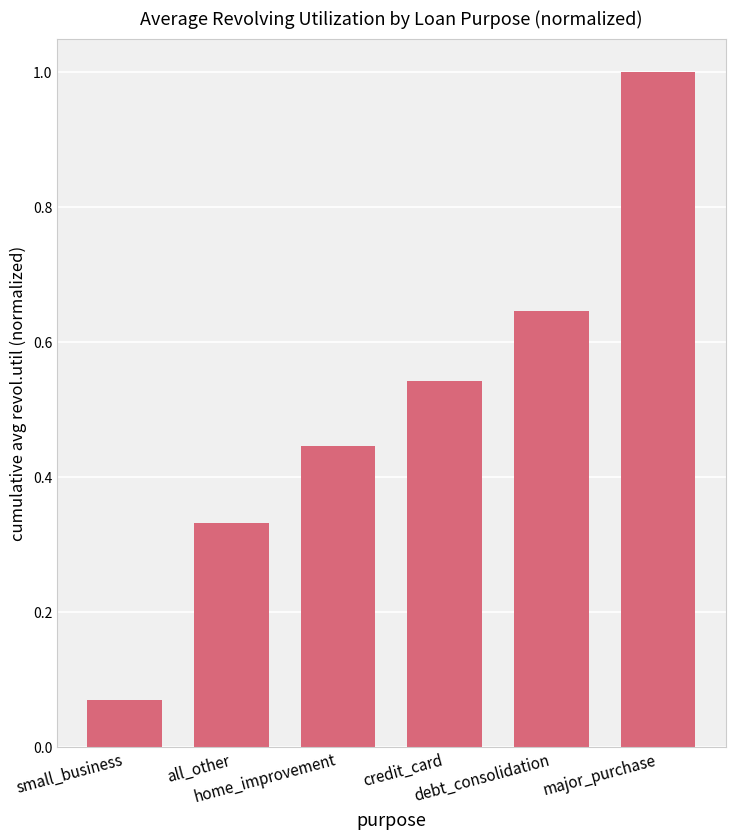

What is the label of the 1st bar from the right?

major_purchase